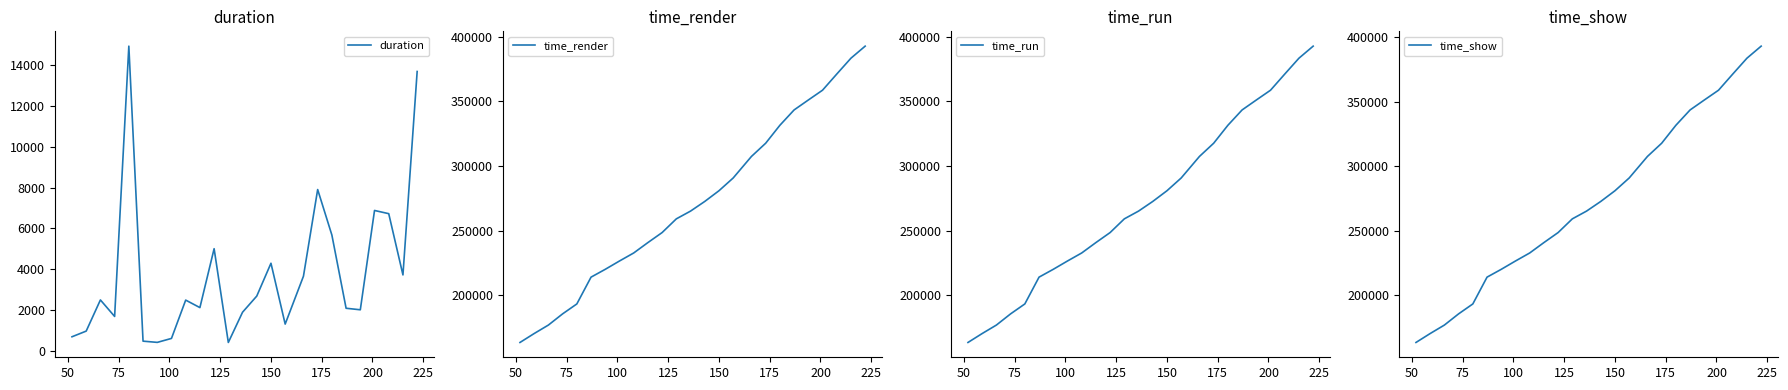

True or false: time_show and time_run cross at least once.

False